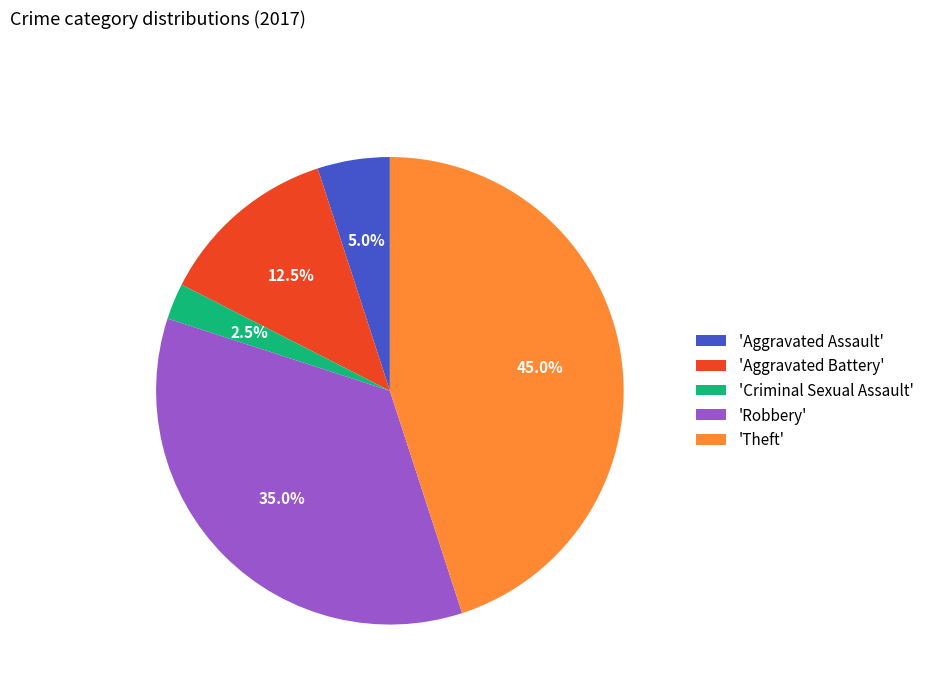

Between 'Criminal Sexual Assault' and 'Theft', which is larger?

'Theft'